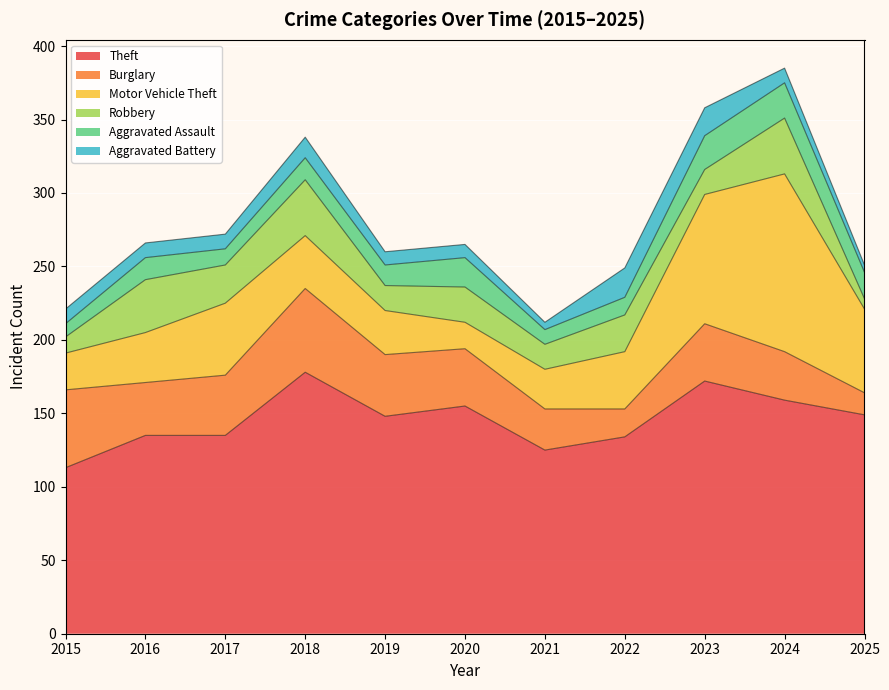

At which category does Aggravated Assault reach its first local valley?

2017